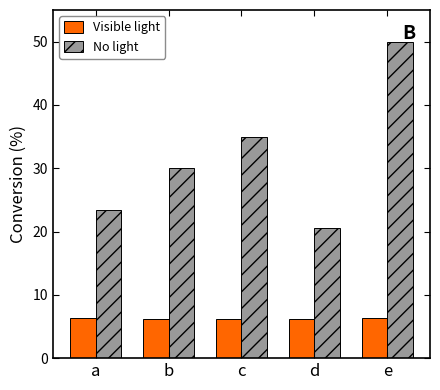

Which series changed the most between a and e?

No light